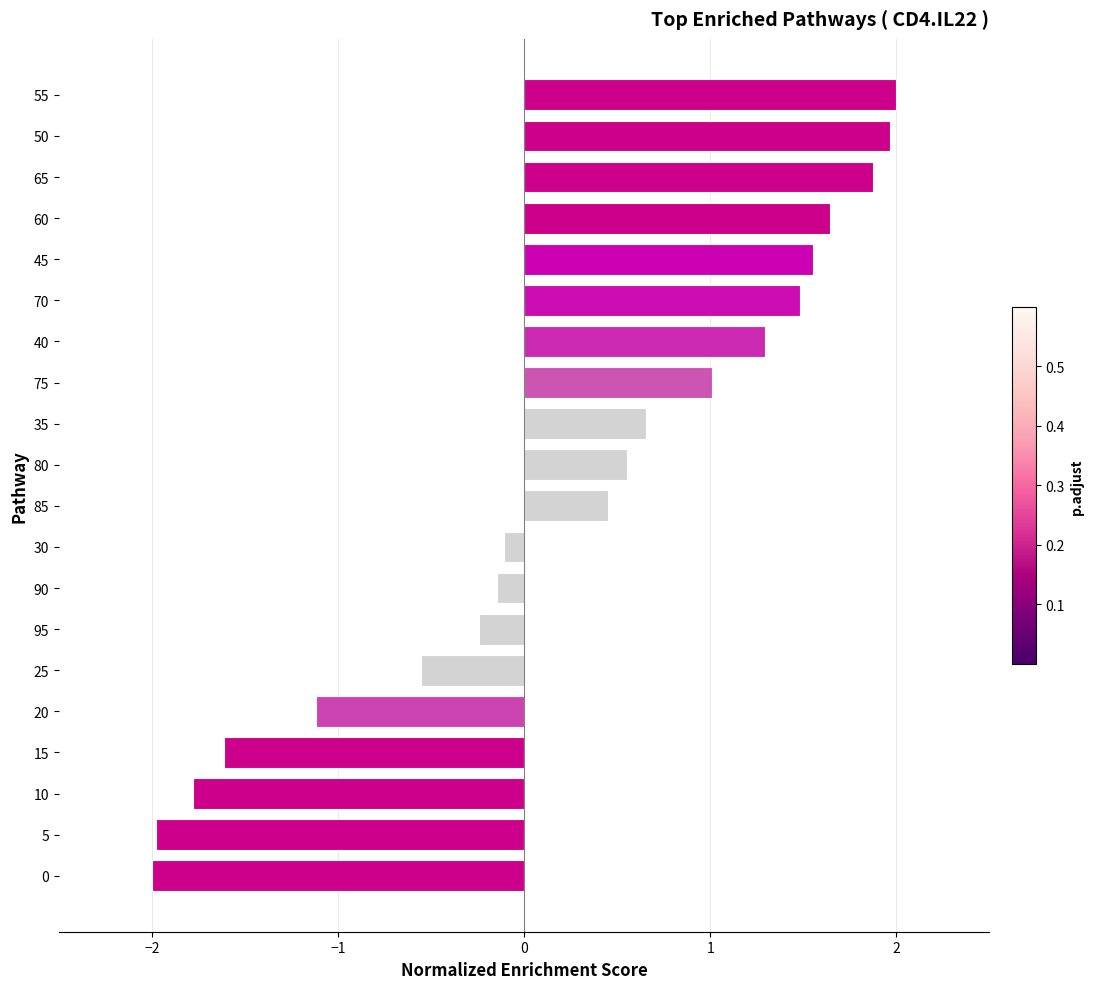

Reading top to bottom, list all the values displayed in this chart.

2.0	2.0	1.9	1.6	1.6	1.5	1.3	1.0	0.7	0.6	0.5	-0.1	-0.1	-0.2	-0.6	-1.1	-1.6	-1.8	-2.0	-2.0